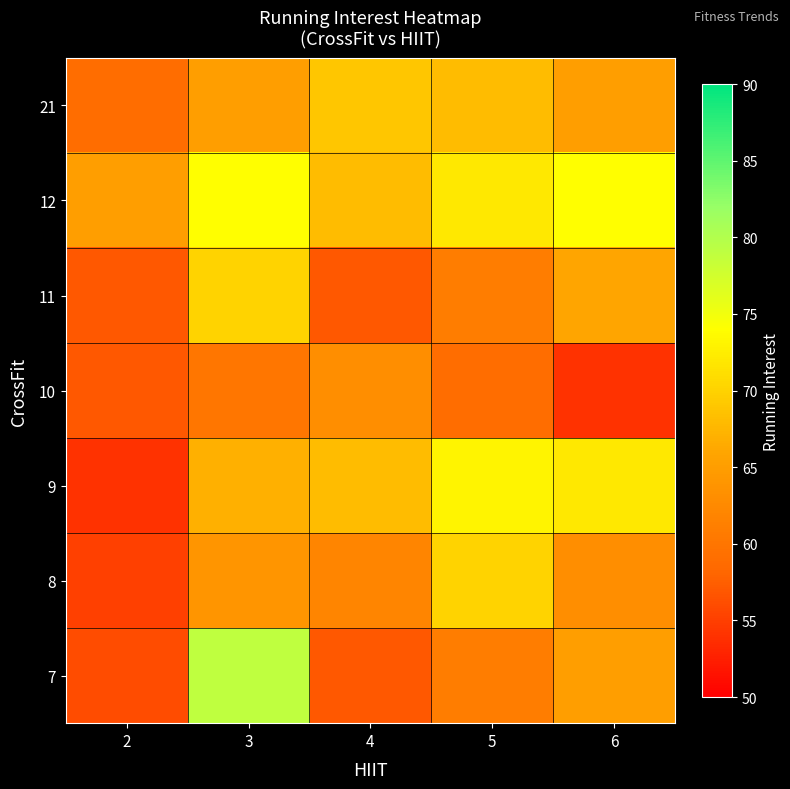

Which has a higher value, 6 or 5?

6